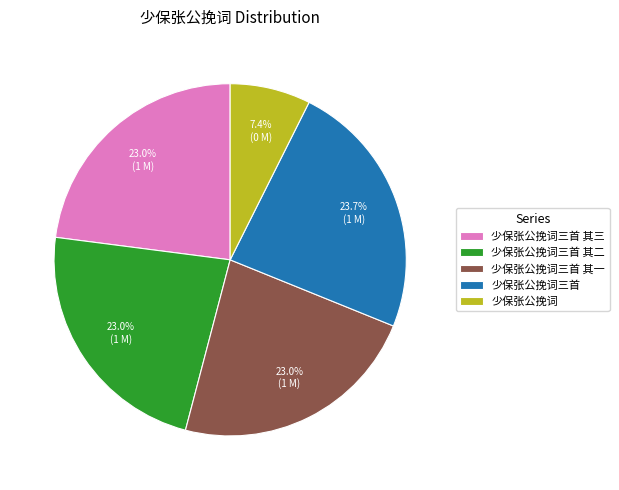

Is the sum of 少保张公挽词三首 其二 and 少保张公挽词三首 greater than half?

No